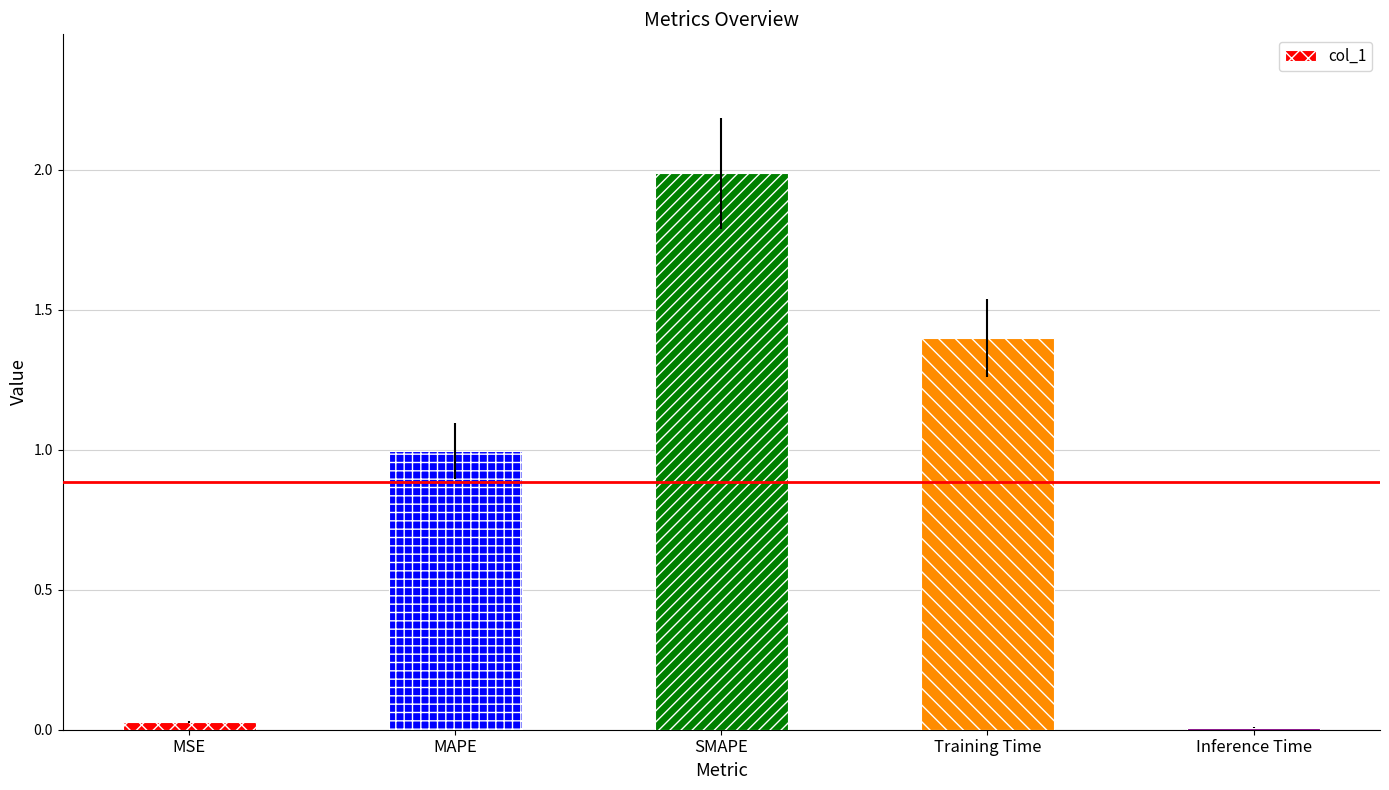

What is the difference between the values at MAPE and SMAPE?

1.0